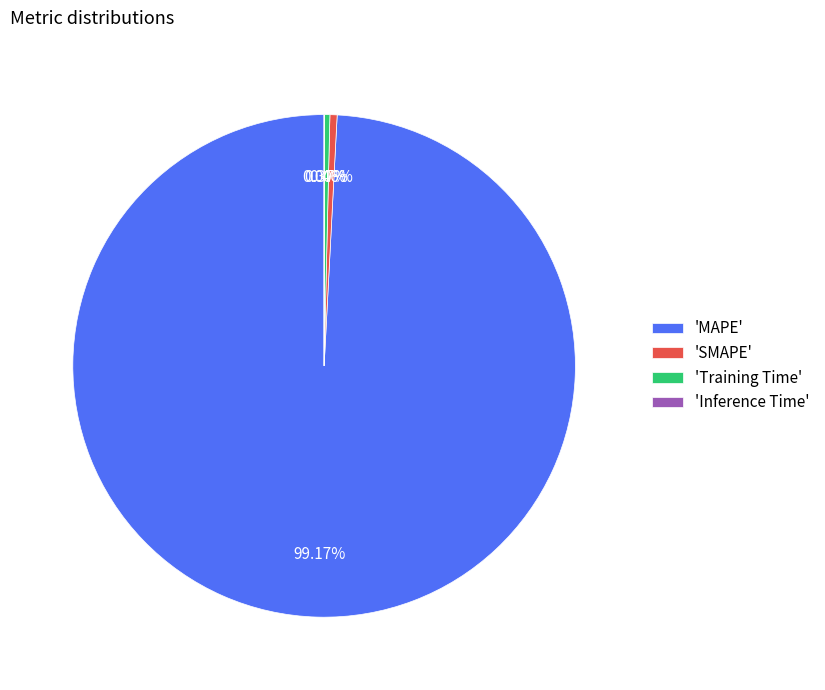

Which slice is the largest?

'MAPE'